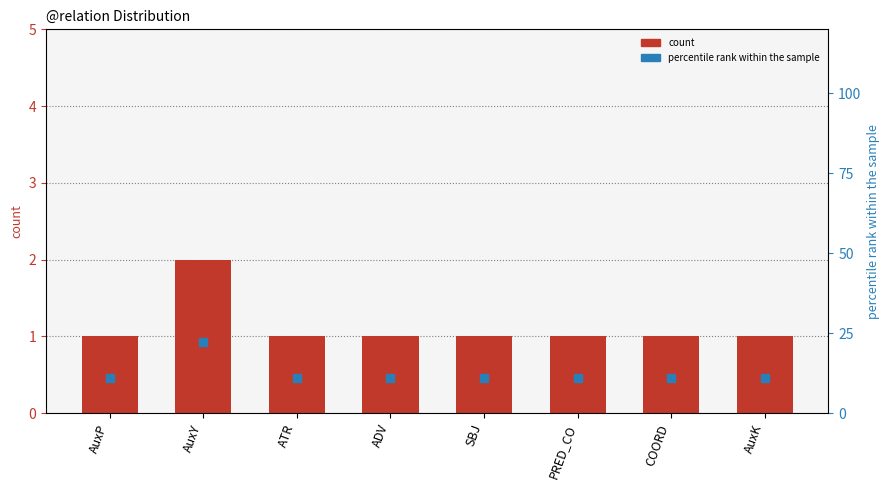

At which category is the sum across all series the highest?

AuxY